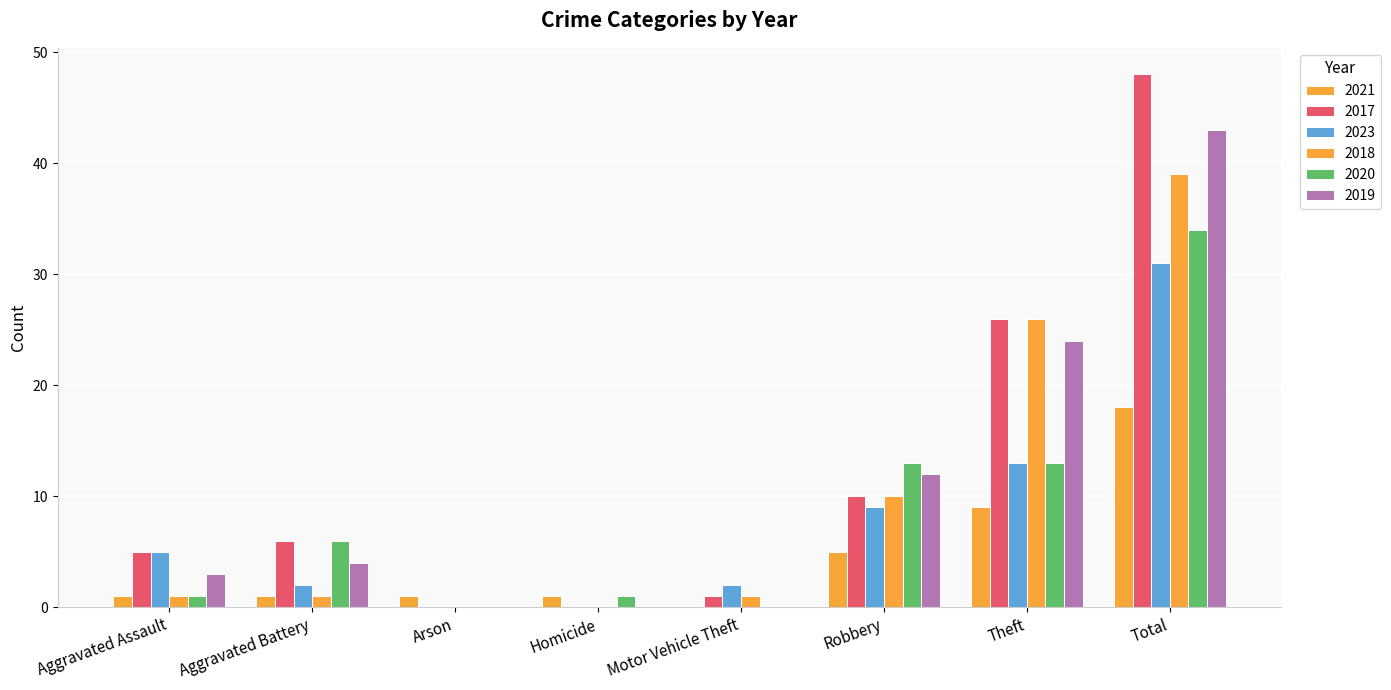

What is the difference between the maximum and second lowest values in the 2017 series?

48